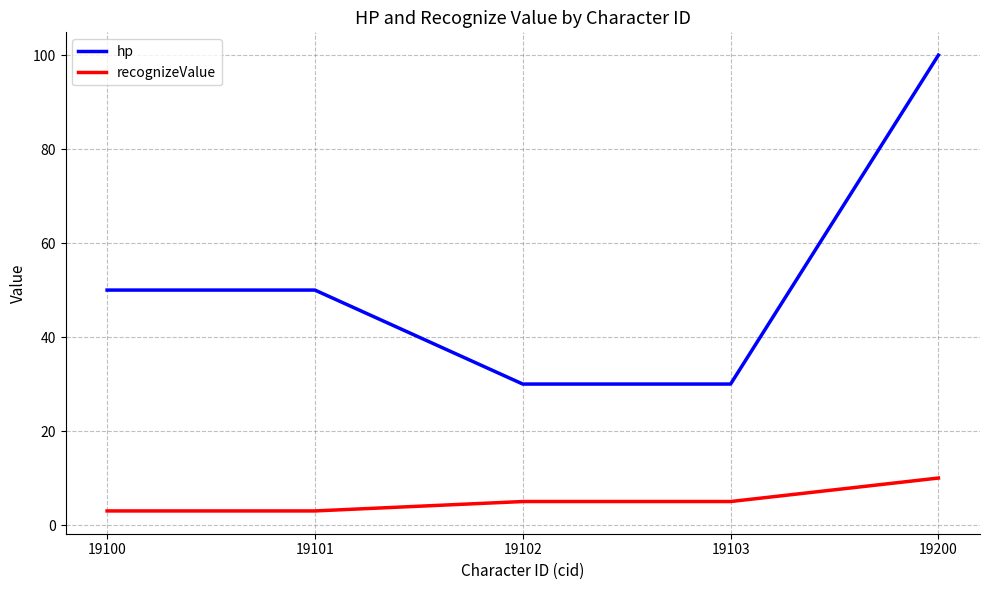

Reading right to left, list all the values displayed in this chart.

hp: 100	30	30	50	50
recognizeValue: 10	5	5	3	3